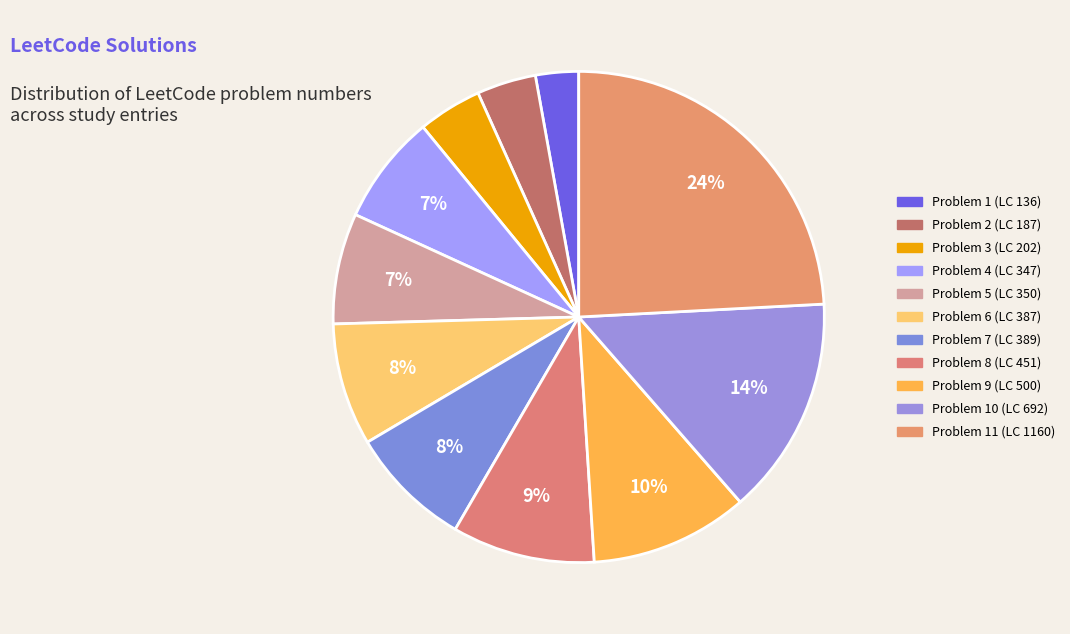

Rank the categories by value from lowest to highest.

1, 2, 3, 4, 5, 6, 7, 8, 9, 10, 11